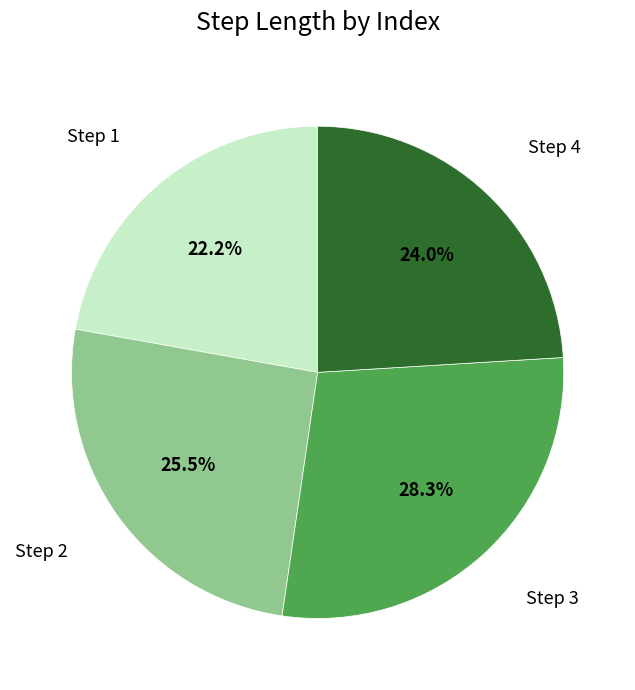

Is there a majority slice in this chart?

No